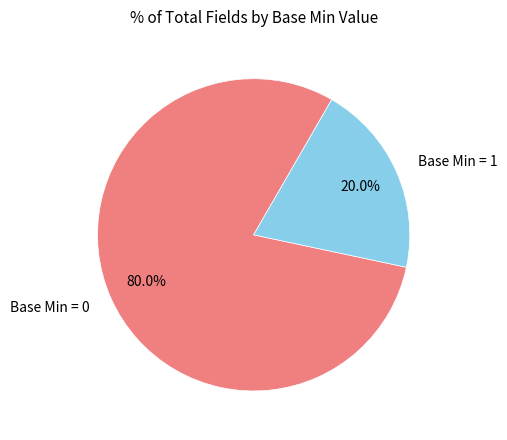

What is the smallest slice in the pie chart?

Base Min = 1